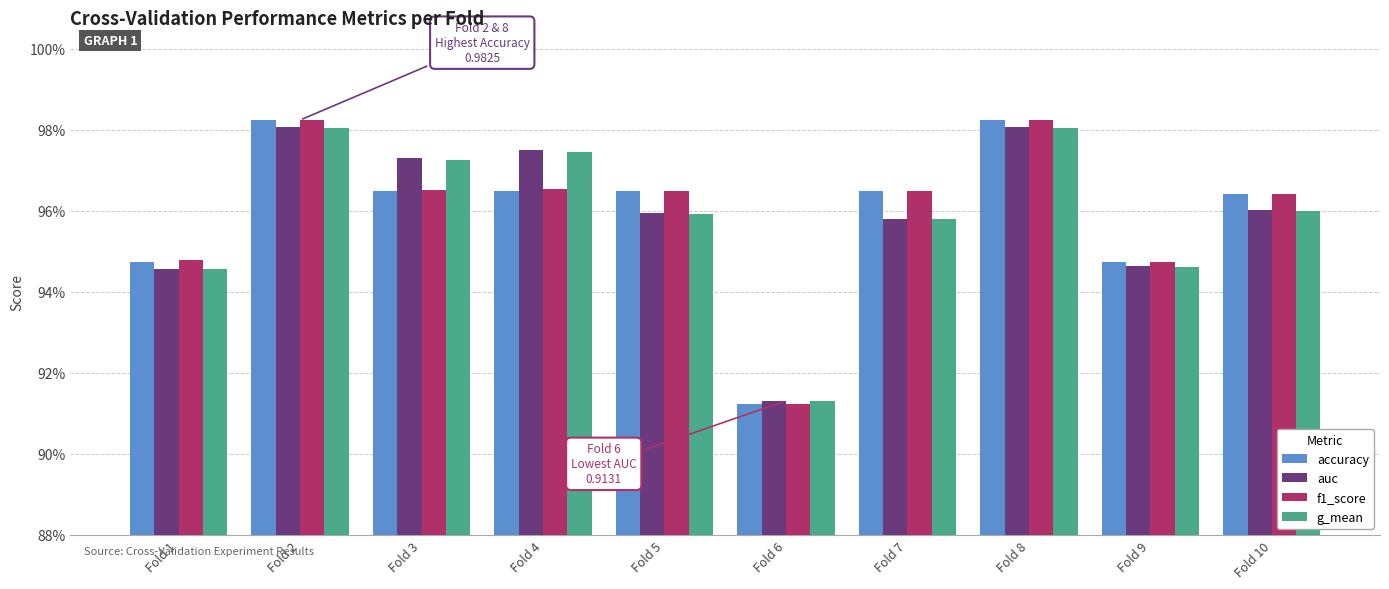

Which has a higher value, Fold 8 or Fold 1?

Fold 8